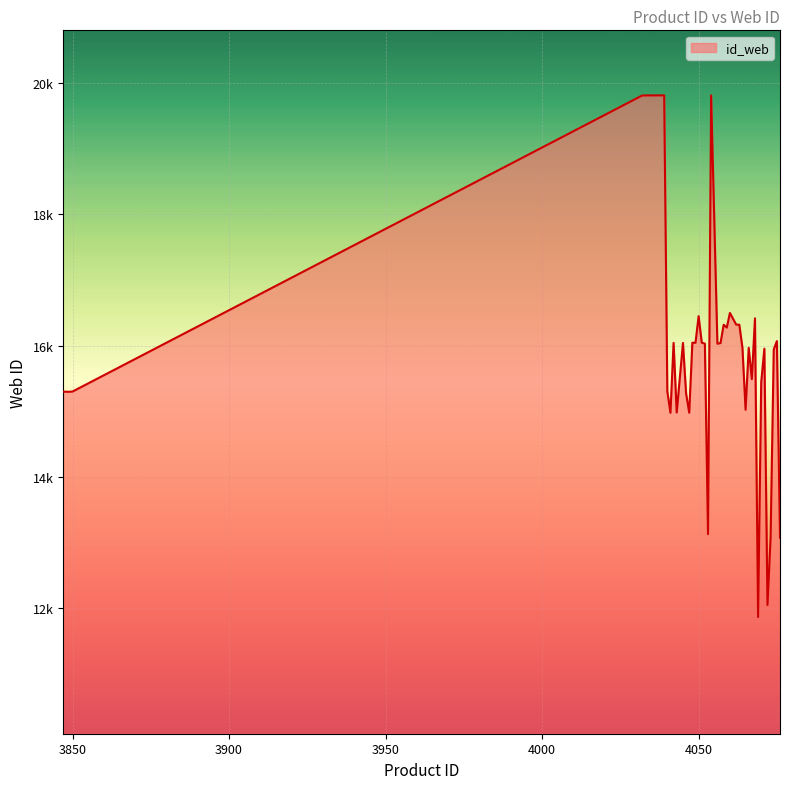

Does the chart display data point markers on the line(s)?

No